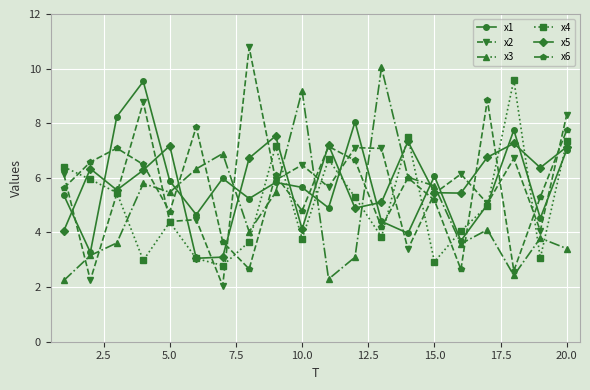

How many data points does each series have?

20